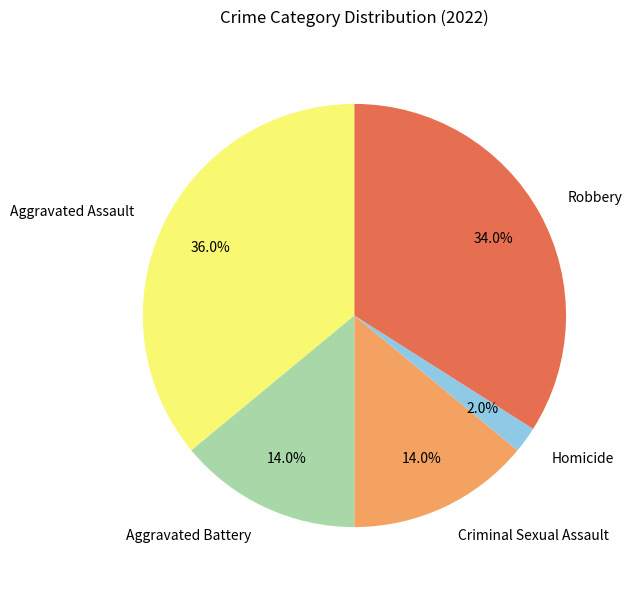

What percentage is the Homicide slice, to the nearest percent?

2%